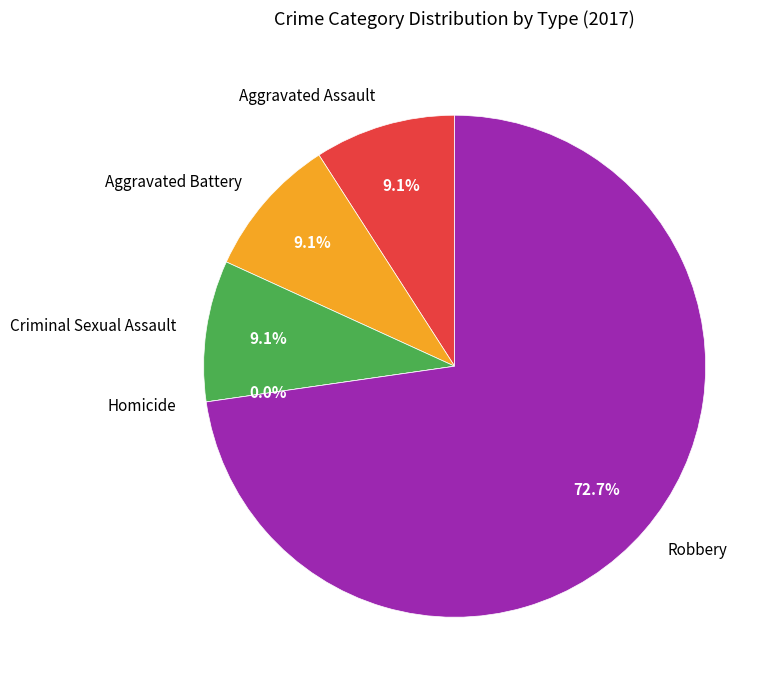

To the nearest percent, what is the average slice percentage?

20%